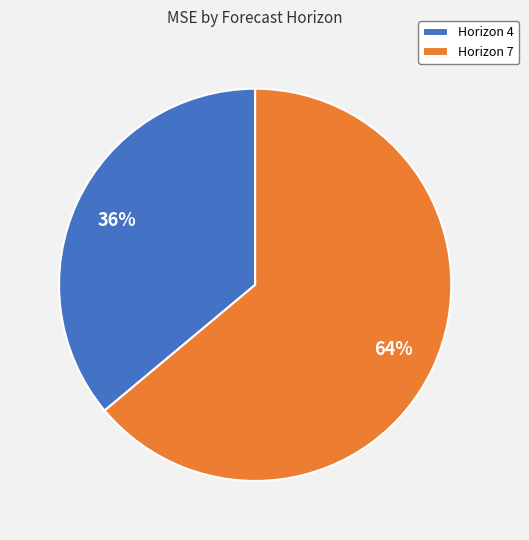

Is it true that Horizon 7 is 64% of the pie?

True